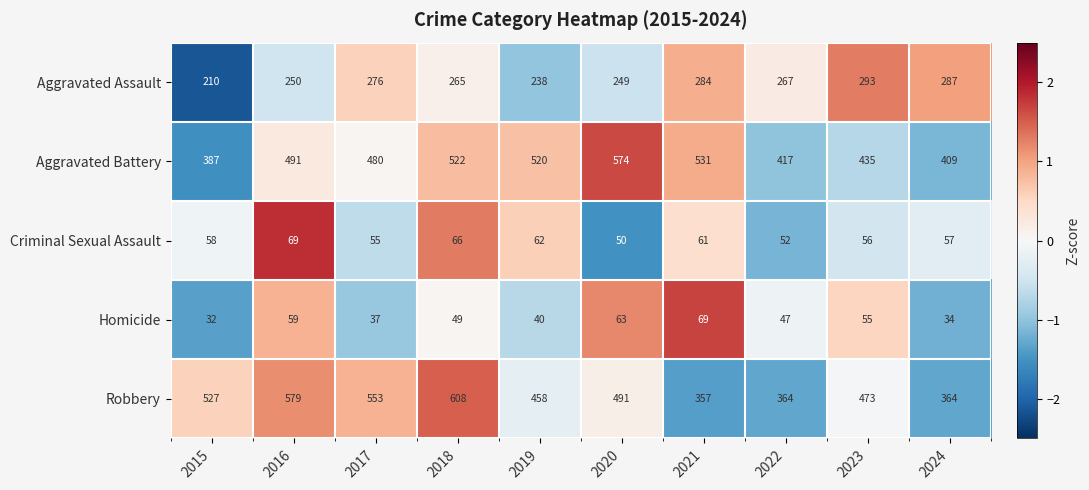

Which category has the highest value across all series?

2018